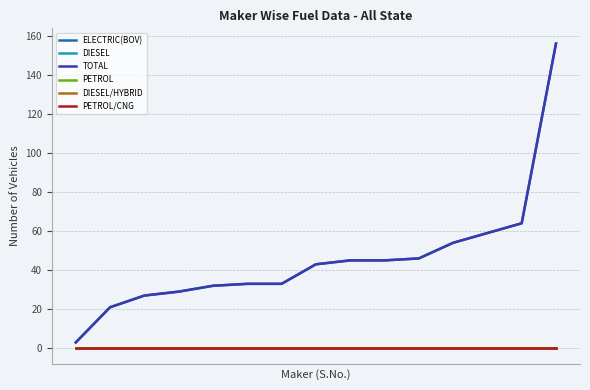

Does the chart display data point markers on the line(s)?

No